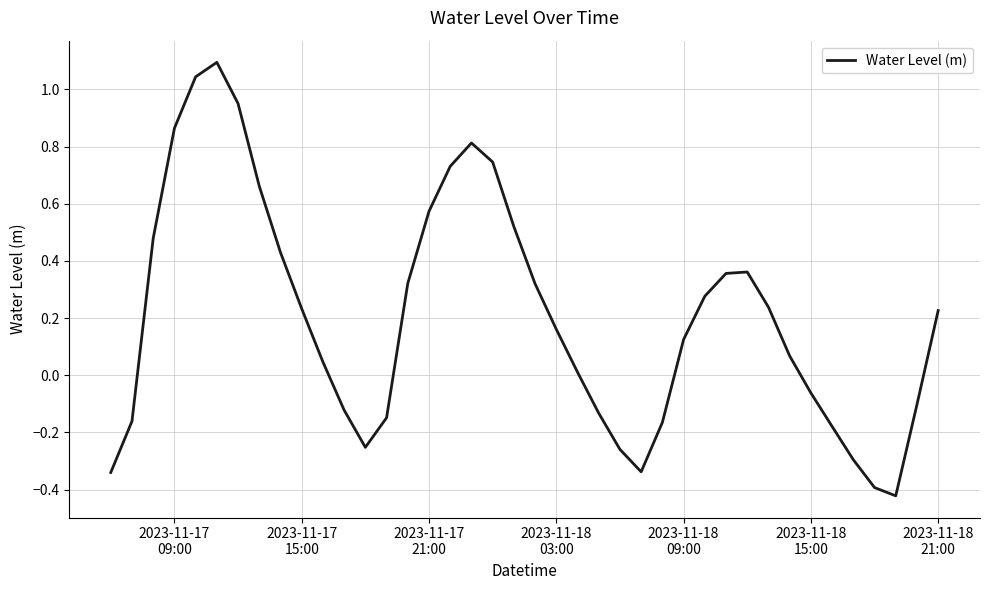

What is the greatest value displayed?

1.1